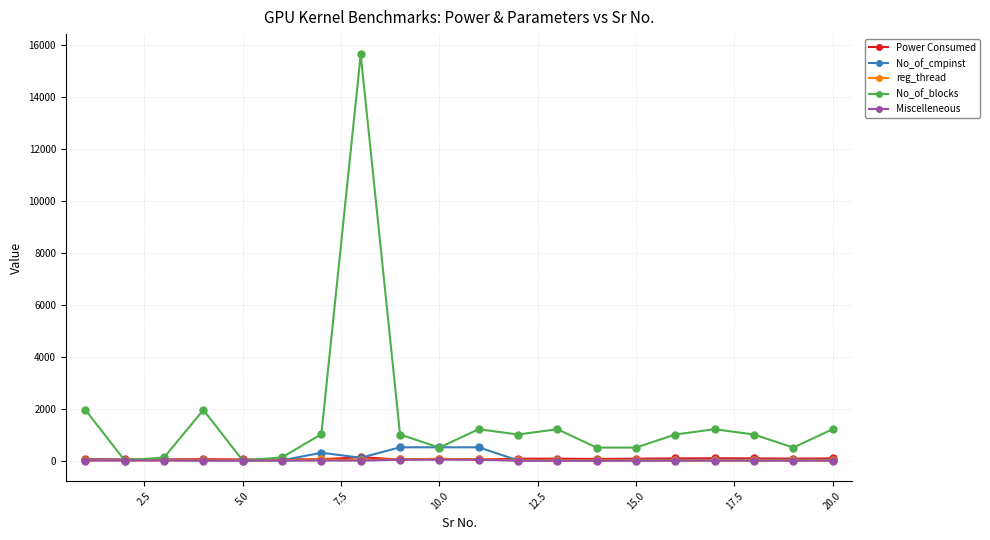

Which series has the largest range (max minus min)?

No_of_blocks